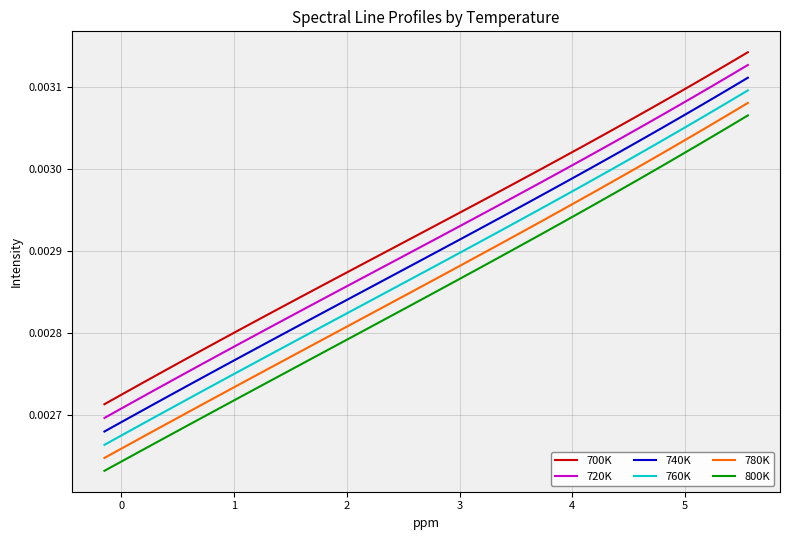

True or false: 760K and 800K intersect in this chart.

False